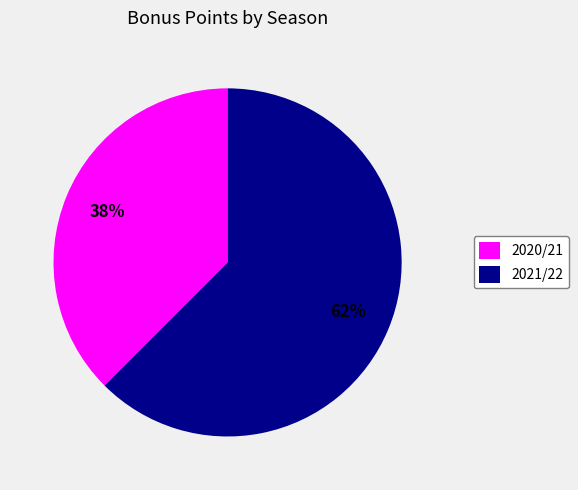

Does any single category account for the majority?

Yes